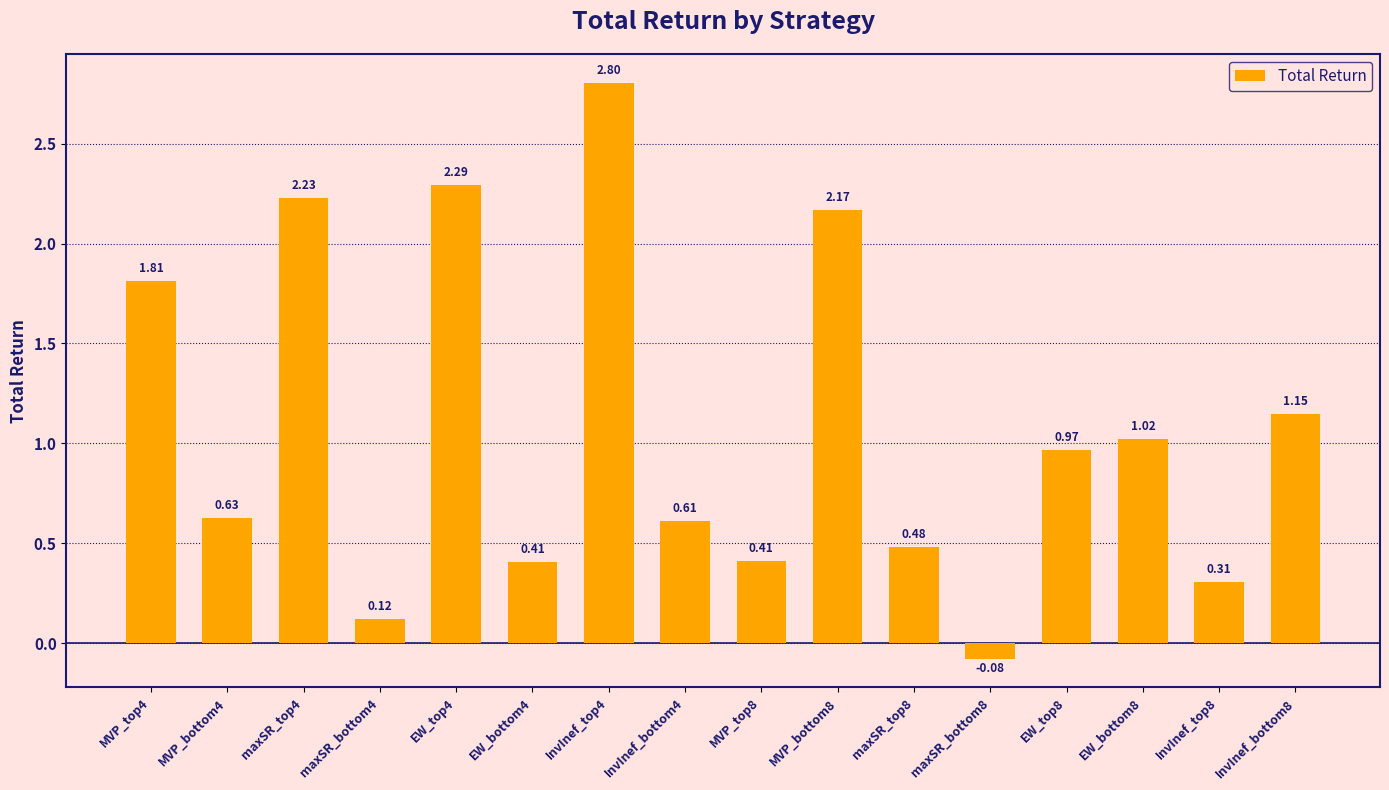

What is the difference between the maximum and minimum values?

2.9